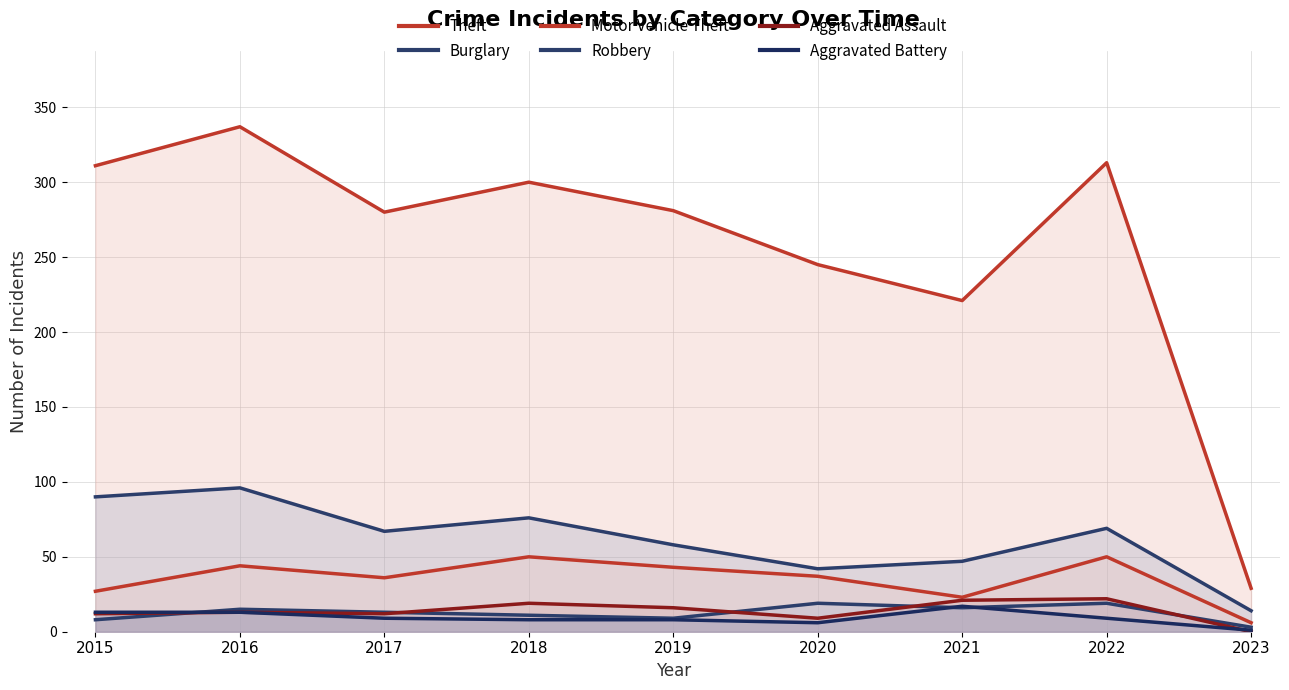

Which series has the widest spread of values?

Theft